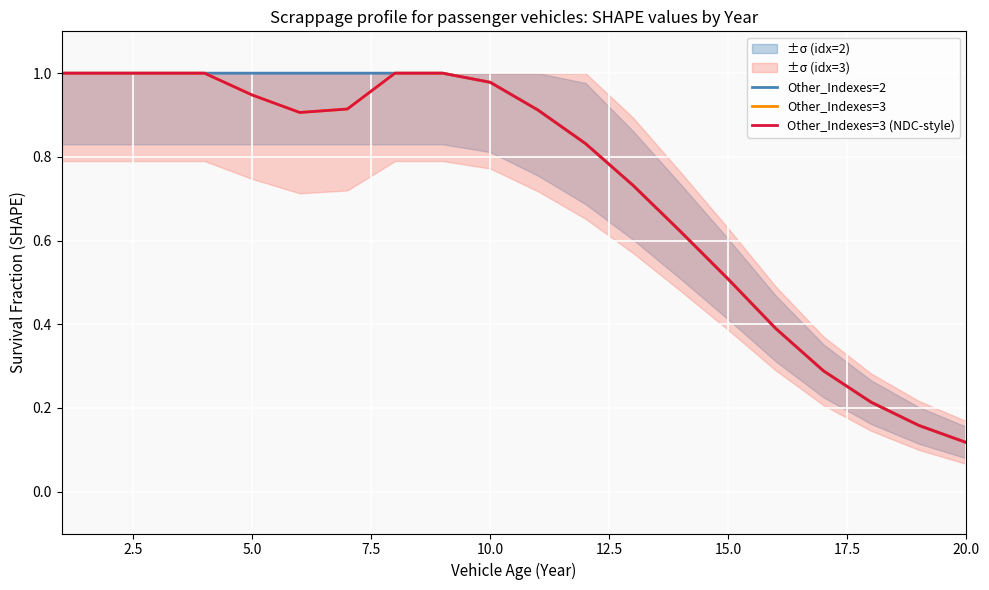

What is the maximum value for Other_Indexes=3?

1.0